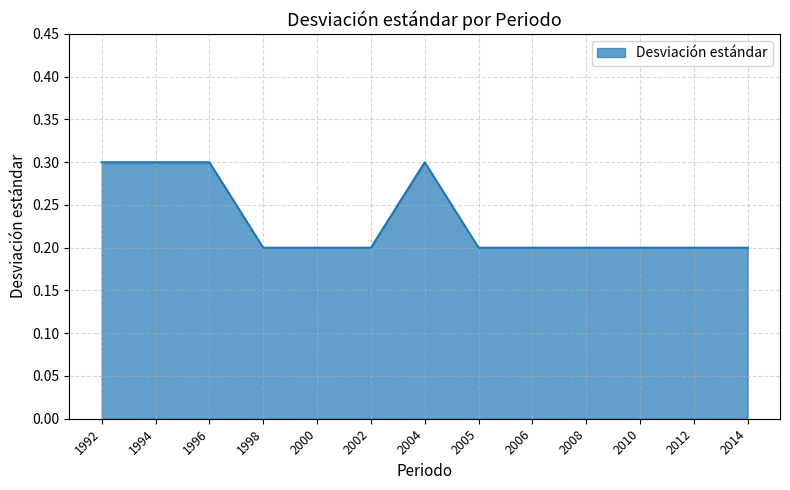

True or false: the data shows 0.3 at 2004.

True